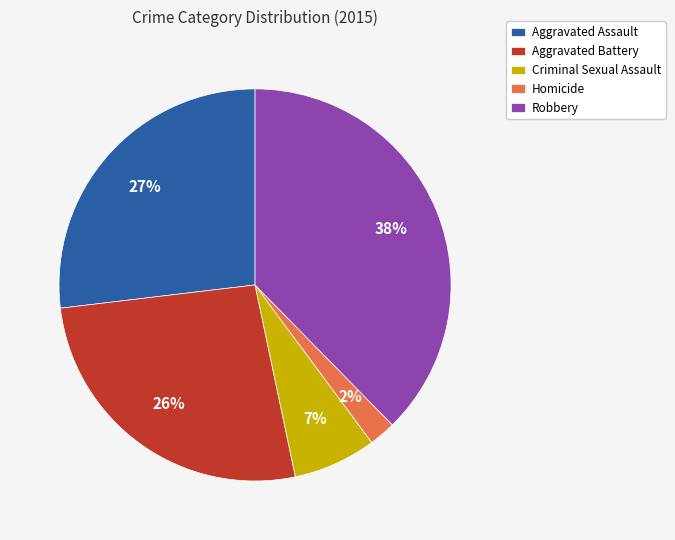

Is Aggravated Battery the majority of the pie?

No